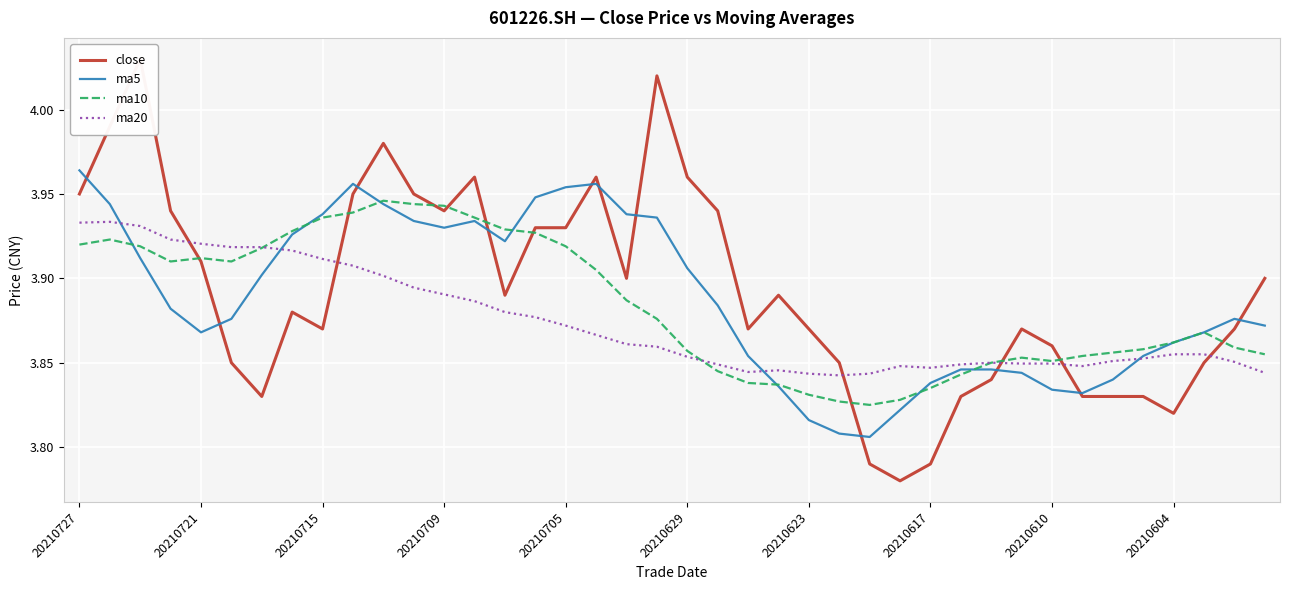

What position from the right is 13?

27